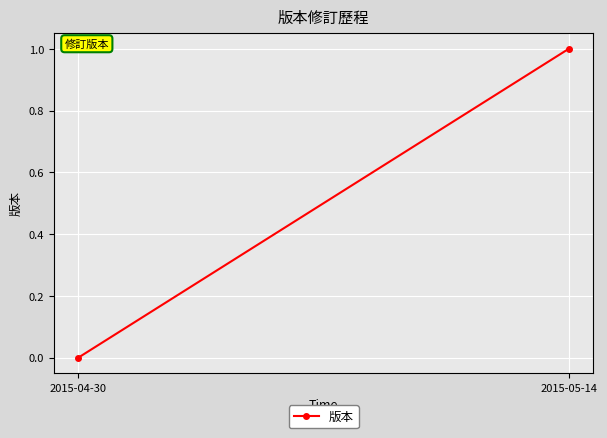

What position from the right is 2015-04-30?

2